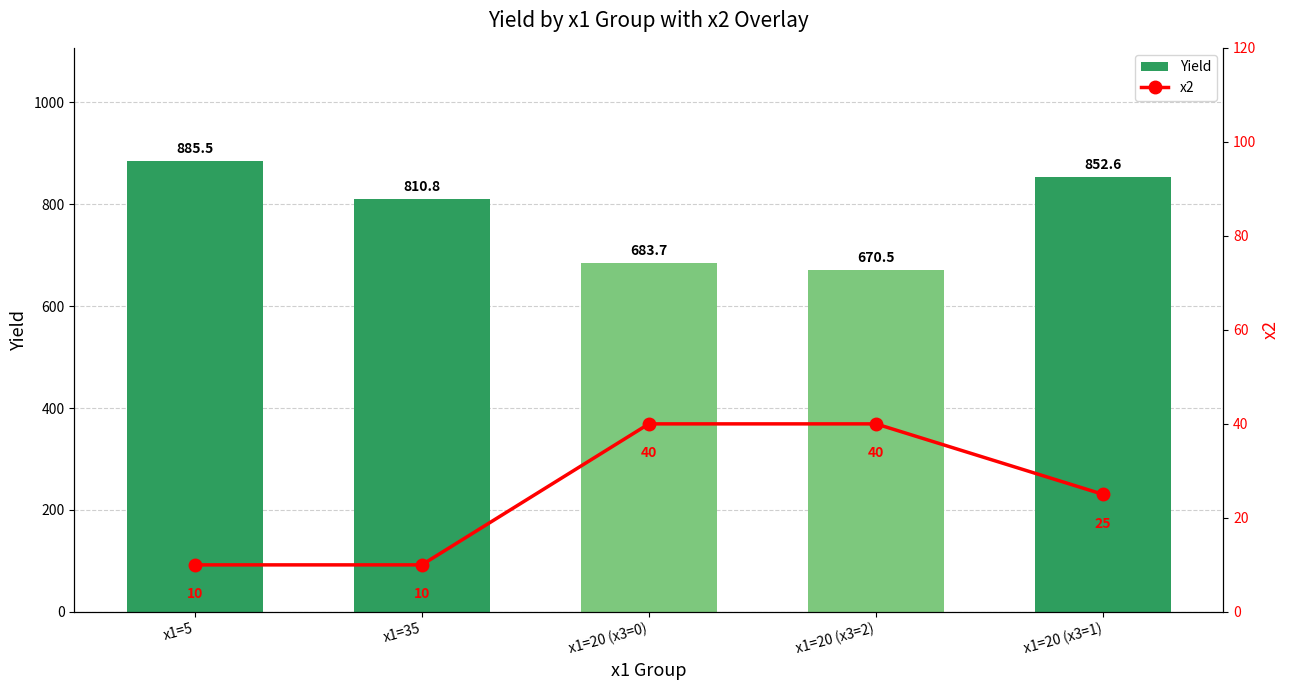

Which series has the largest range (max minus min)?

Yield